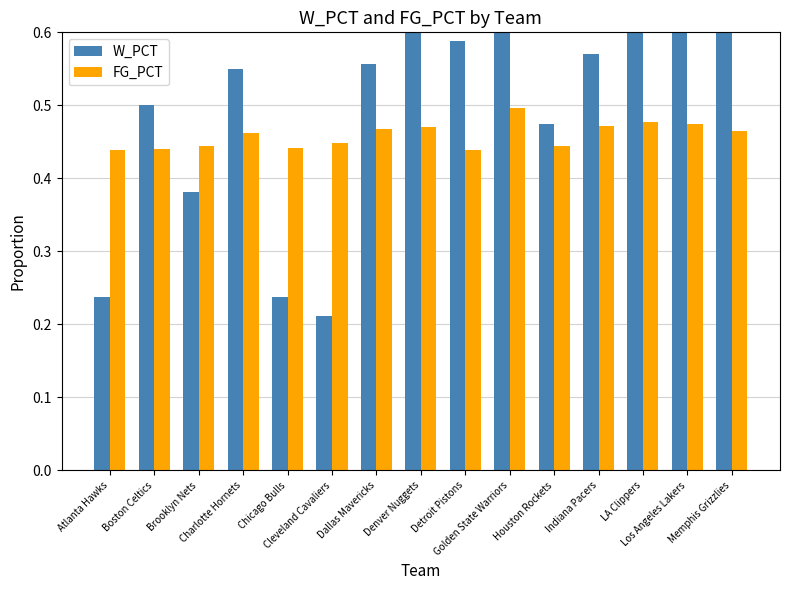

What are all the series names shown in the legend?

W_PCT, FG_PCT